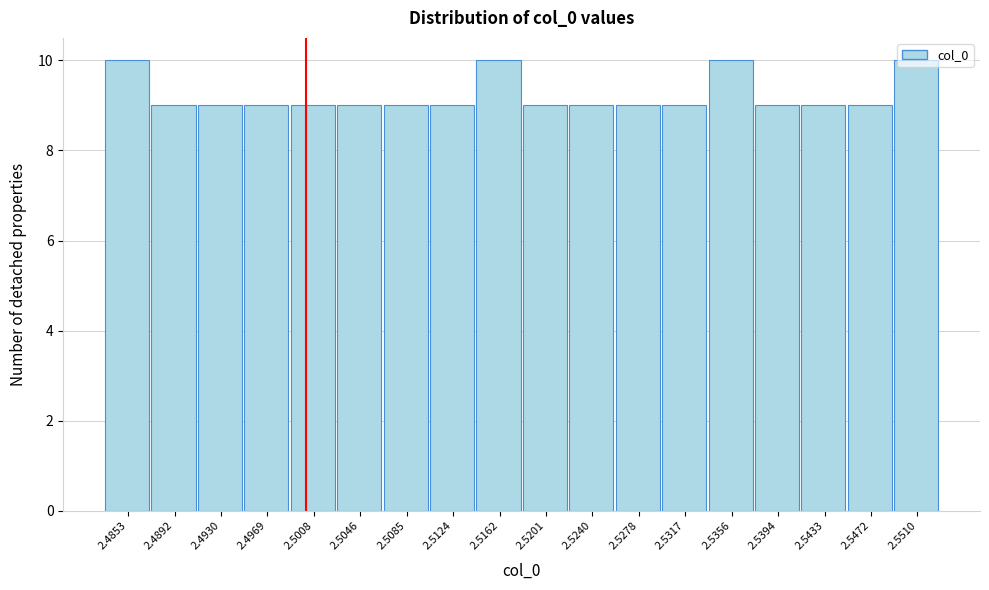

What is the value of the 6th bar from the left?

9